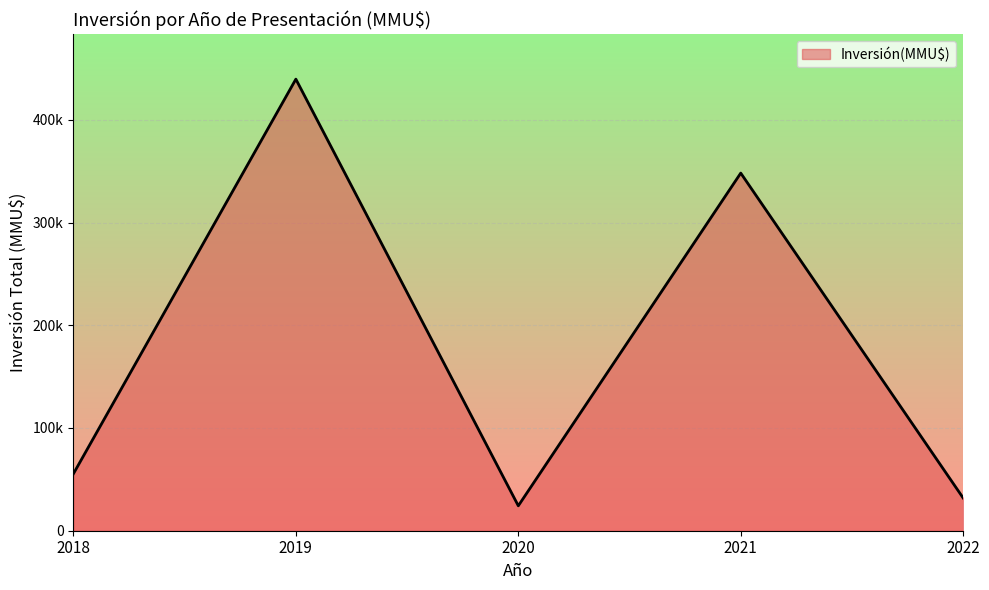

True or false: there are more than 2 points higher than both neighbors.

False